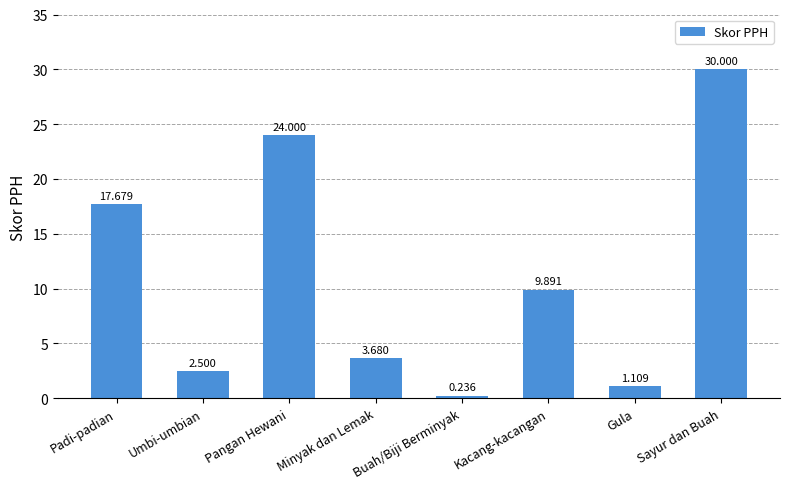

Where is the data nearest to the value 15?

Padi-padian